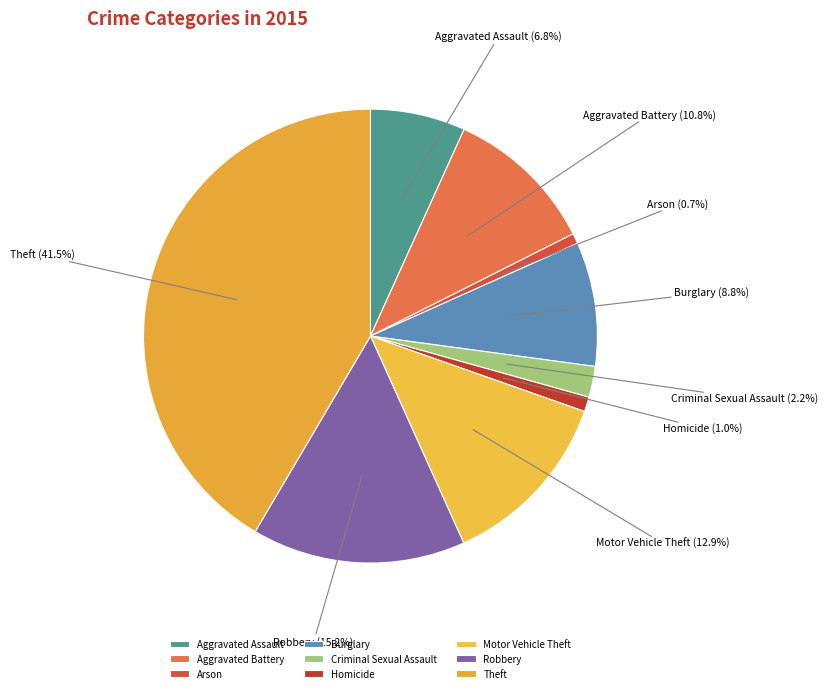

To the nearest percent, what portion does Arson represent?

1%